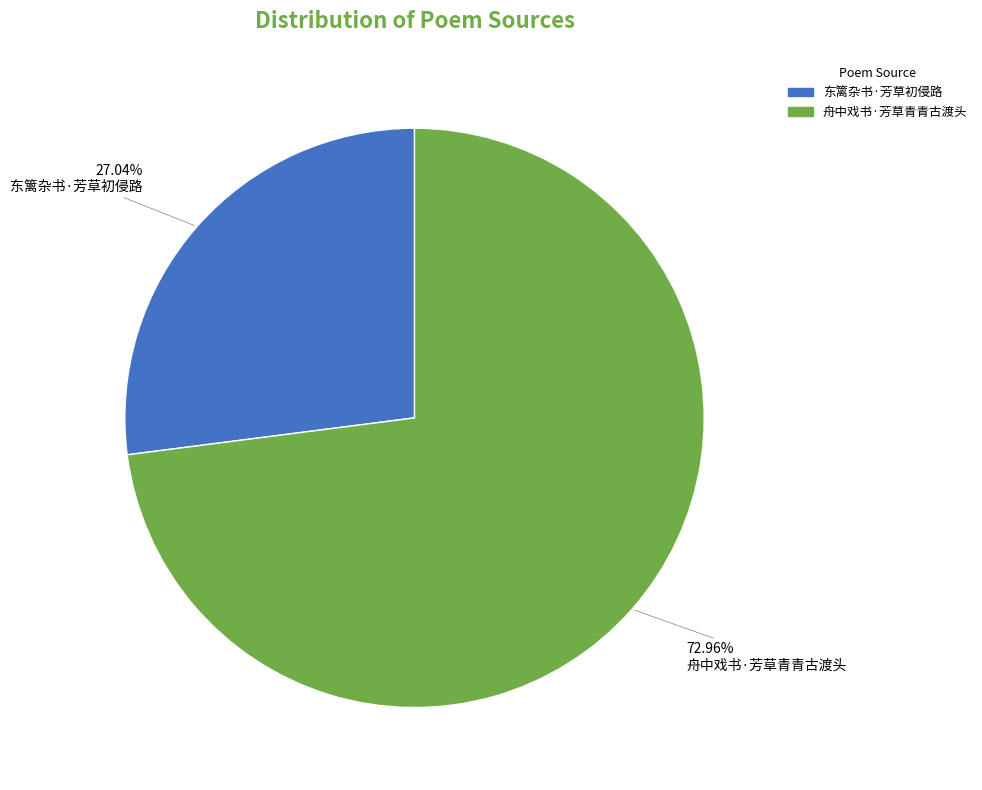

Approximately how many times larger is the value at 东篱杂书·芳草初侵路 compared to 舟中戏书·芳草青青古渡头?

0.4